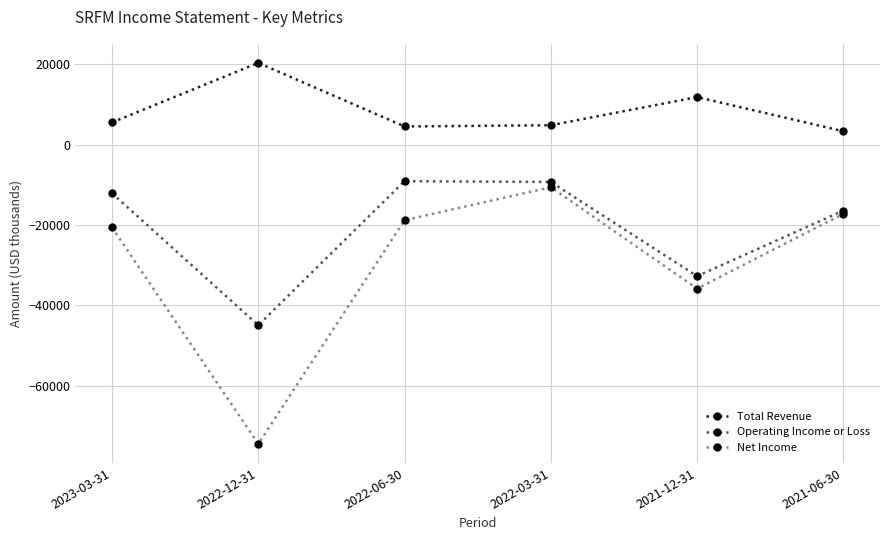

What is the difference between the maximum and minimum values in the Total Revenue series?

17000